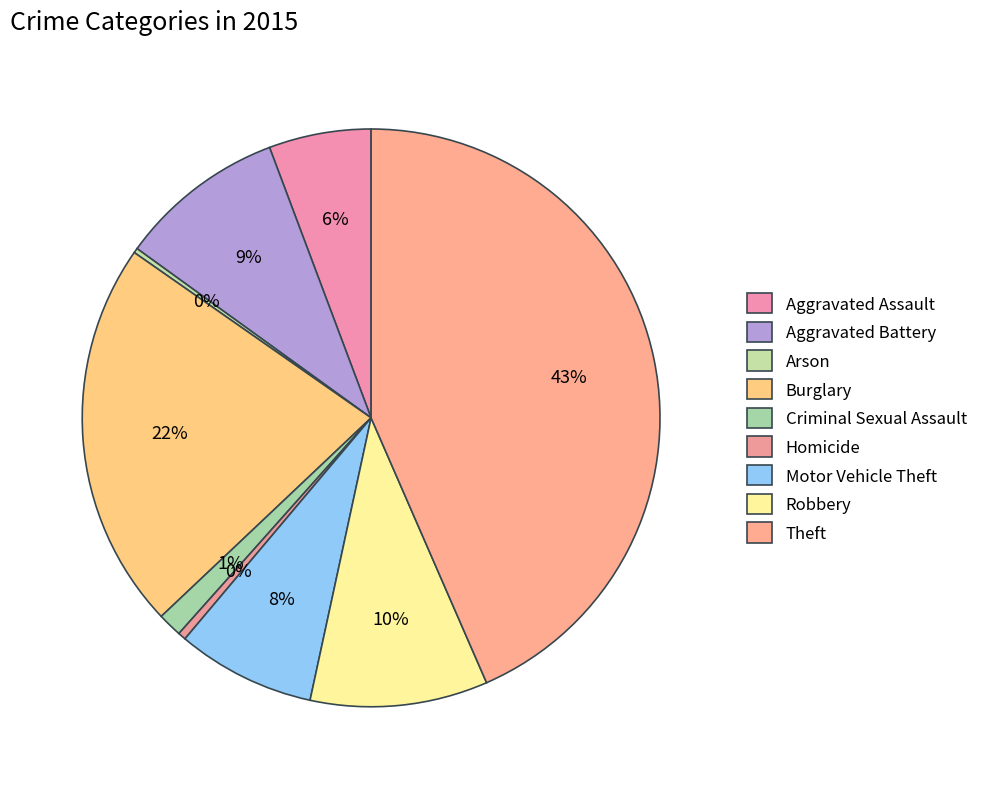

Count the number of slices in the pie.

9